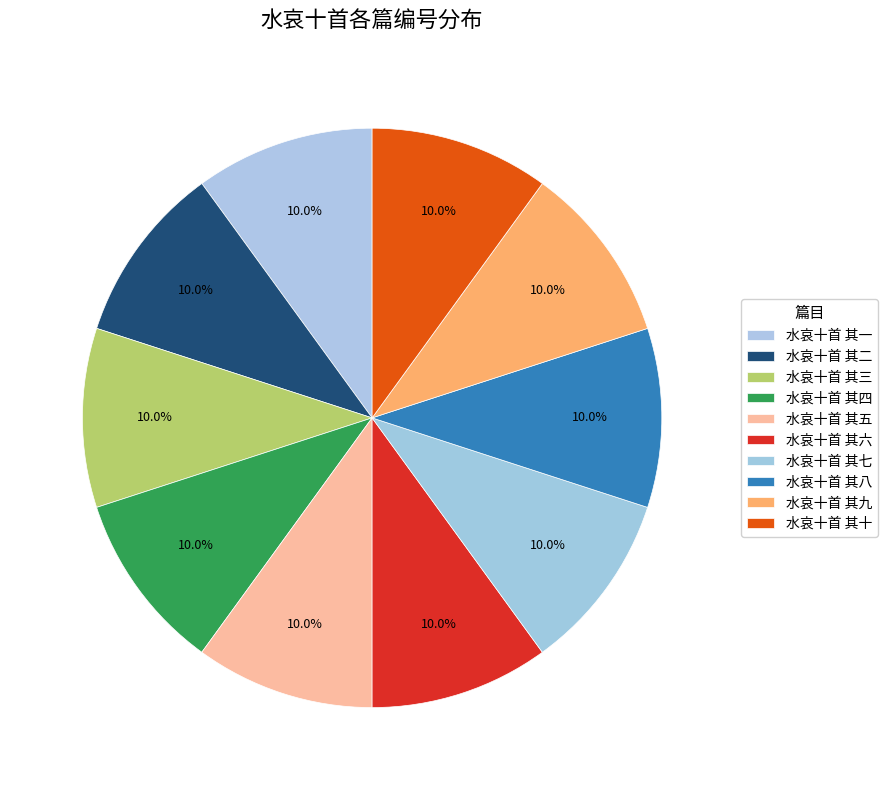

Count the number of slices in the pie.

10